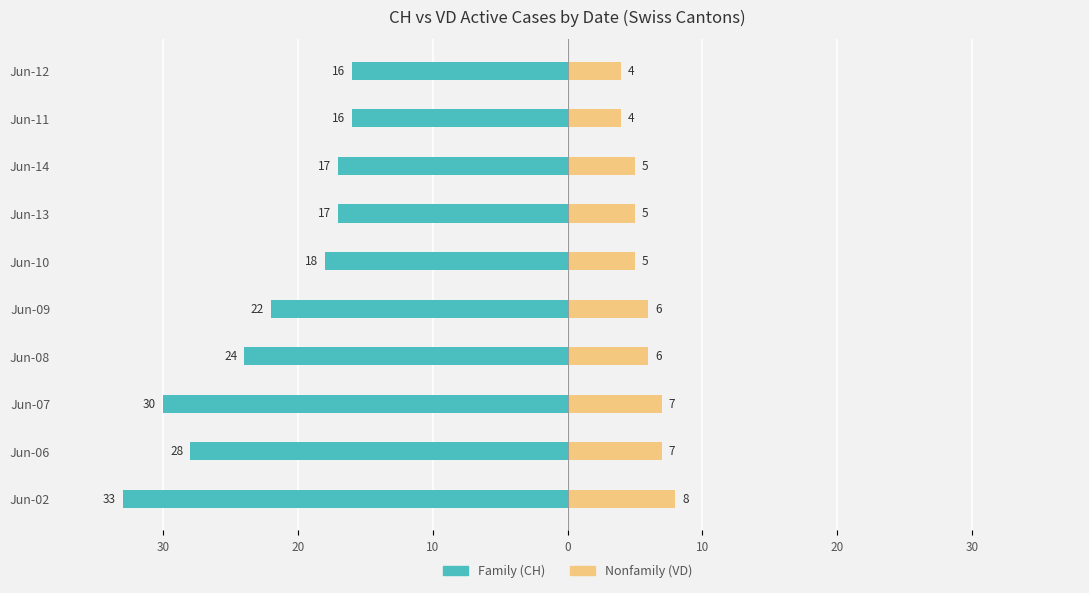

What is the average value of the Nonfamily series?

6